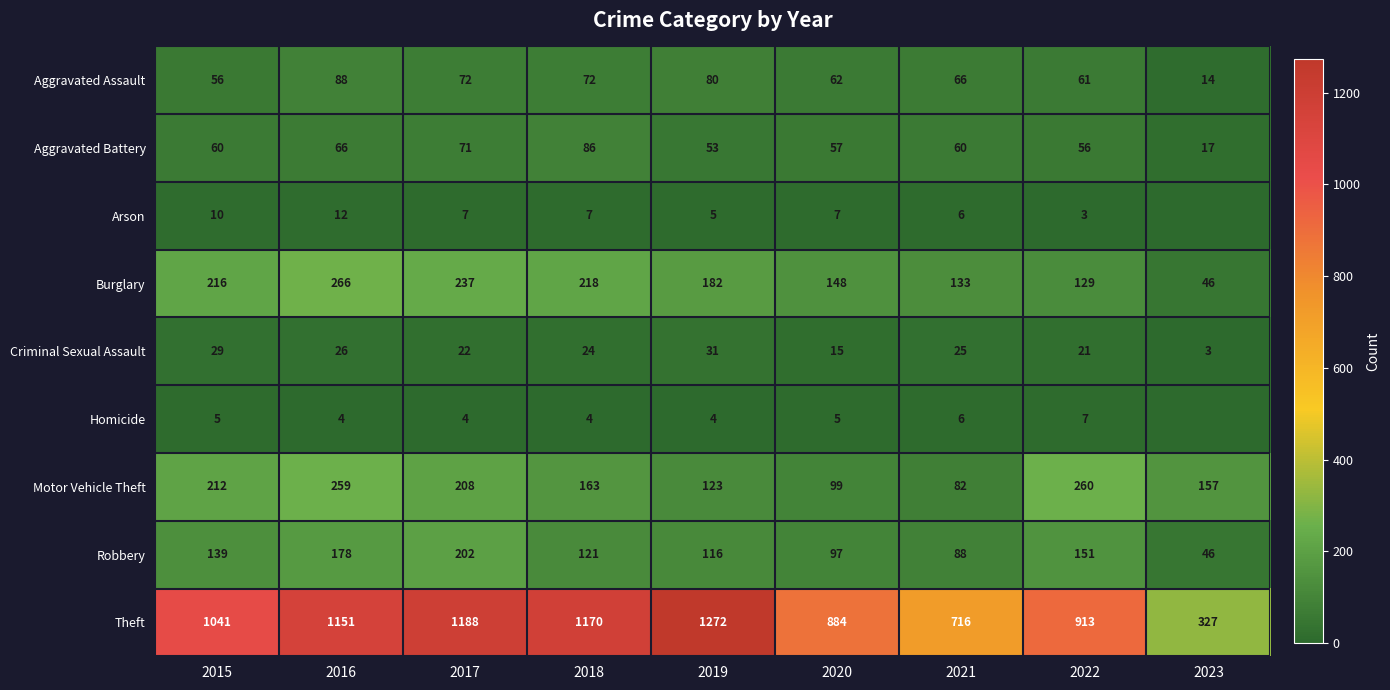

What is the total value across all series at 2022?

1601